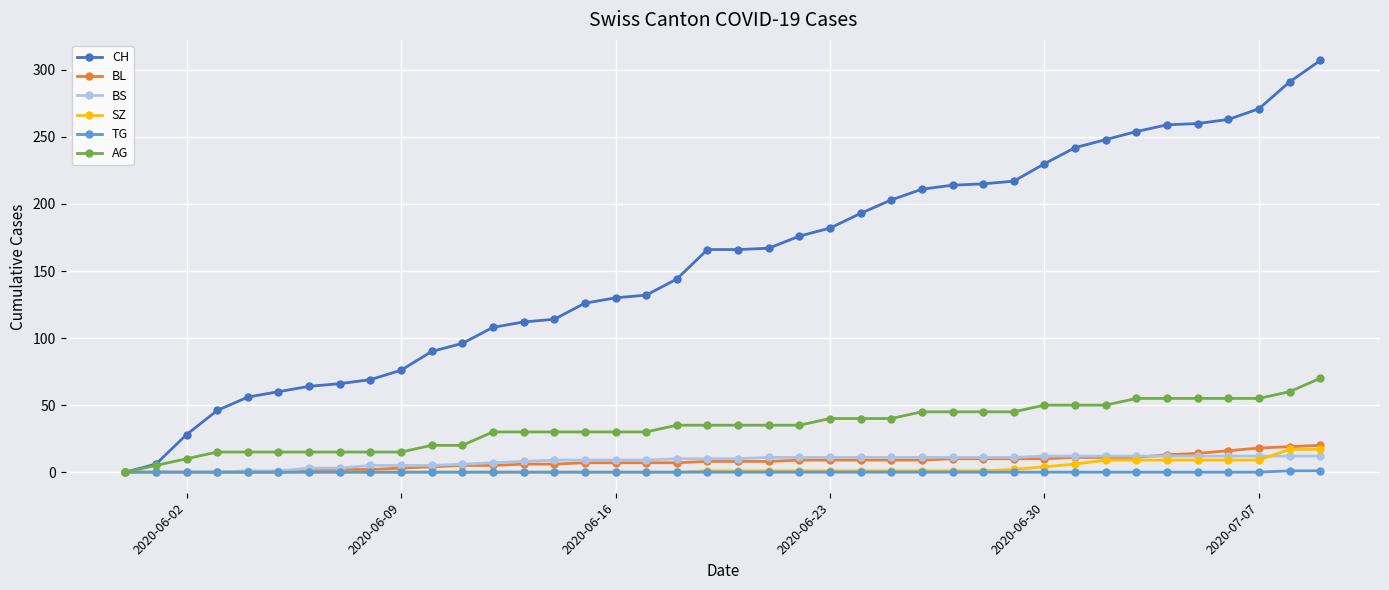

What is the maximum value shown in the chart?

307